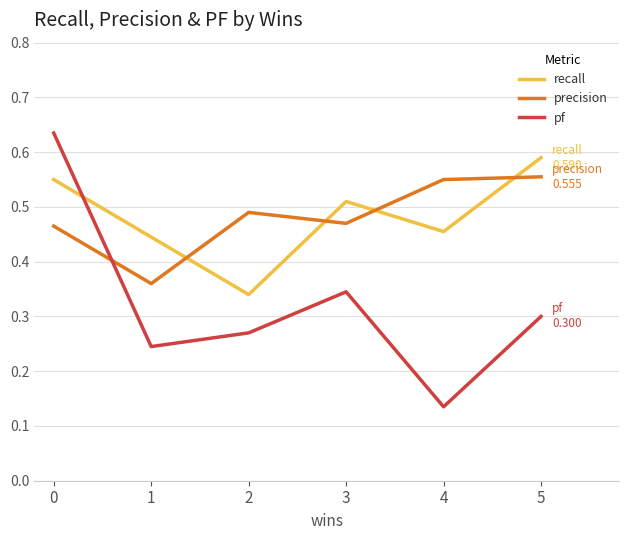

True or false: recall and pf cross at least once.

True